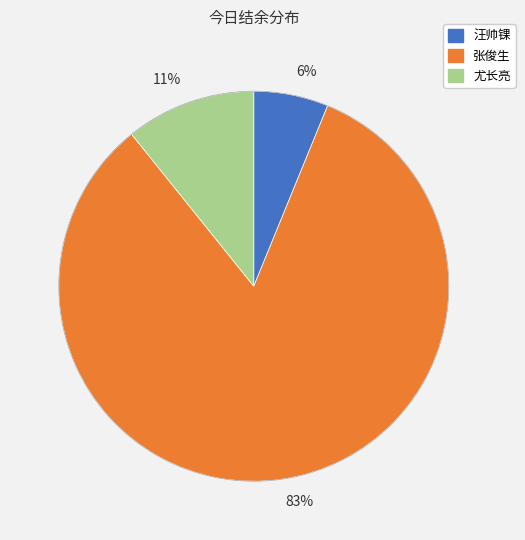

Count the number of slices in the pie.

3